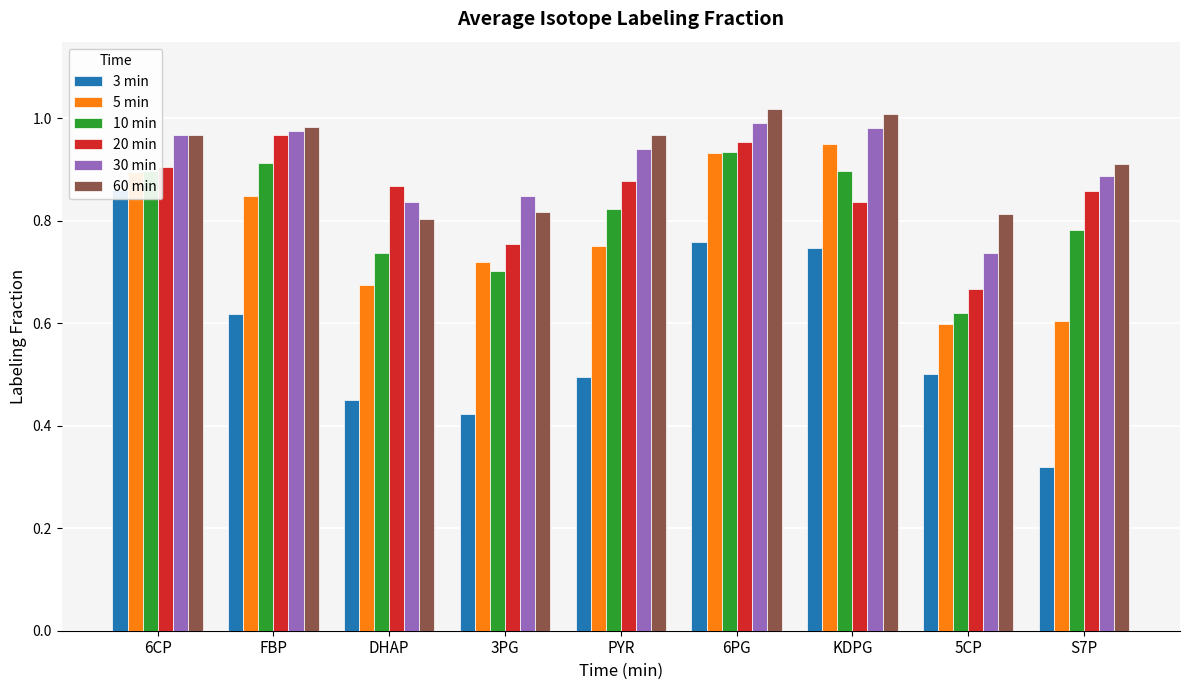

What position from the left is 3PG?

4